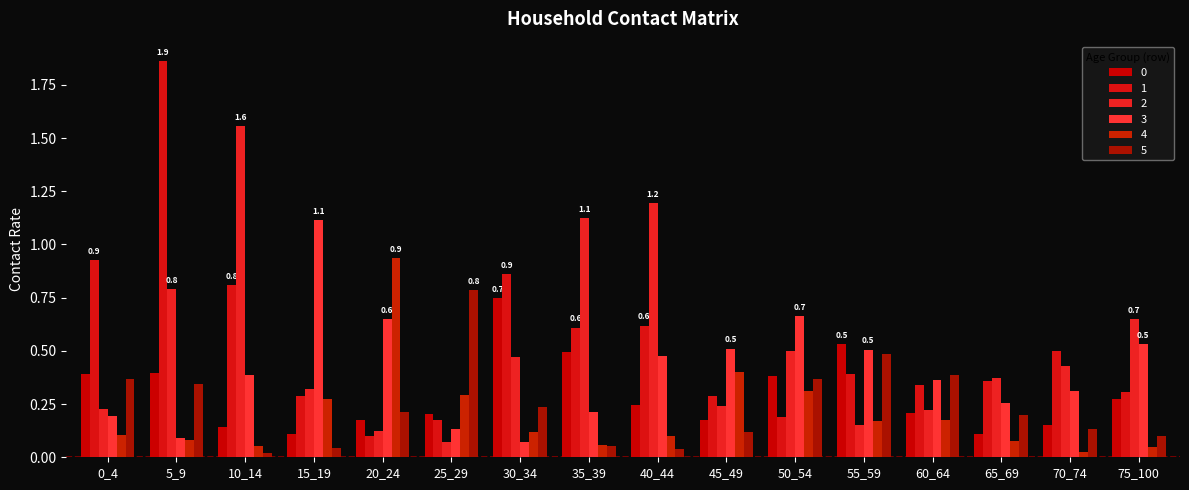

What is the total value across all series at 65_69?

1.4